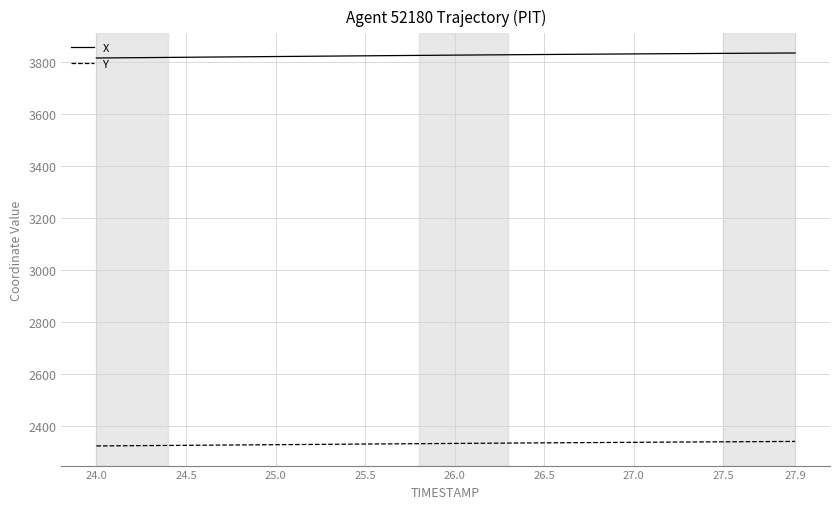

Rank the series by their maximum value, from highest to lowest.

X, Y